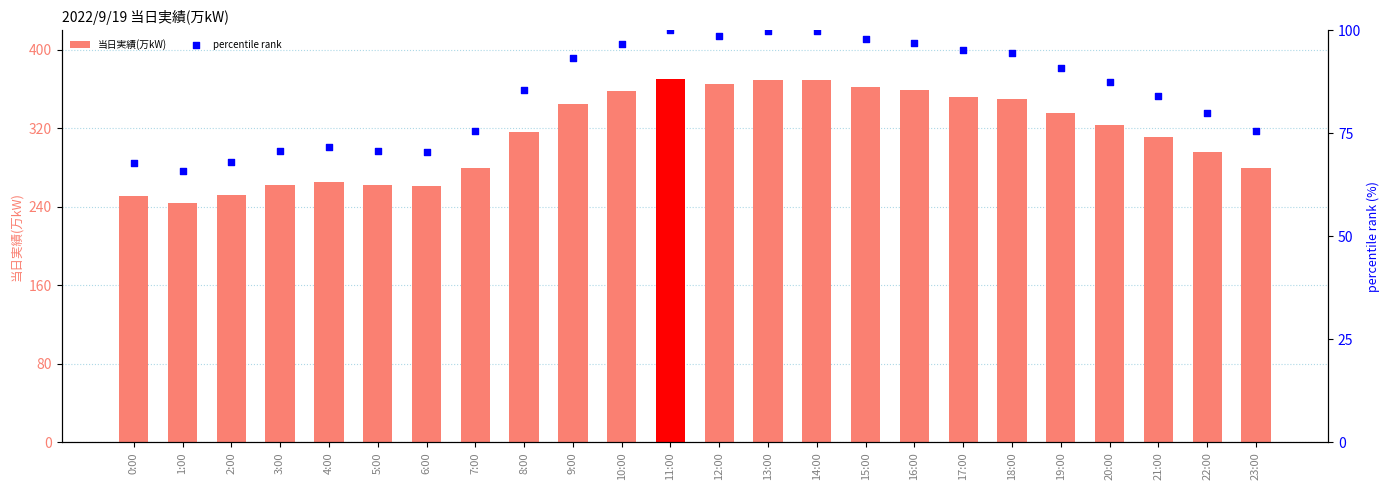

Which series reaches the maximum Y coordinate?

当日実績(万kW)